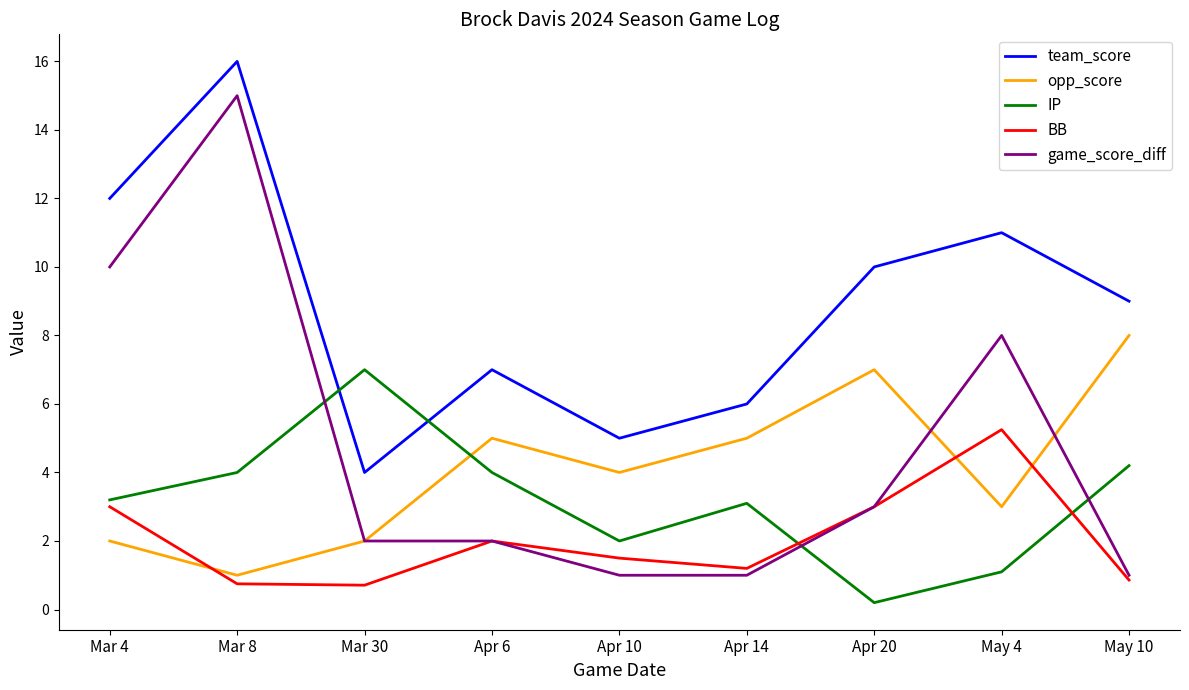

What is the difference between the second highest and second lowest values in the opp_score series?

5.0